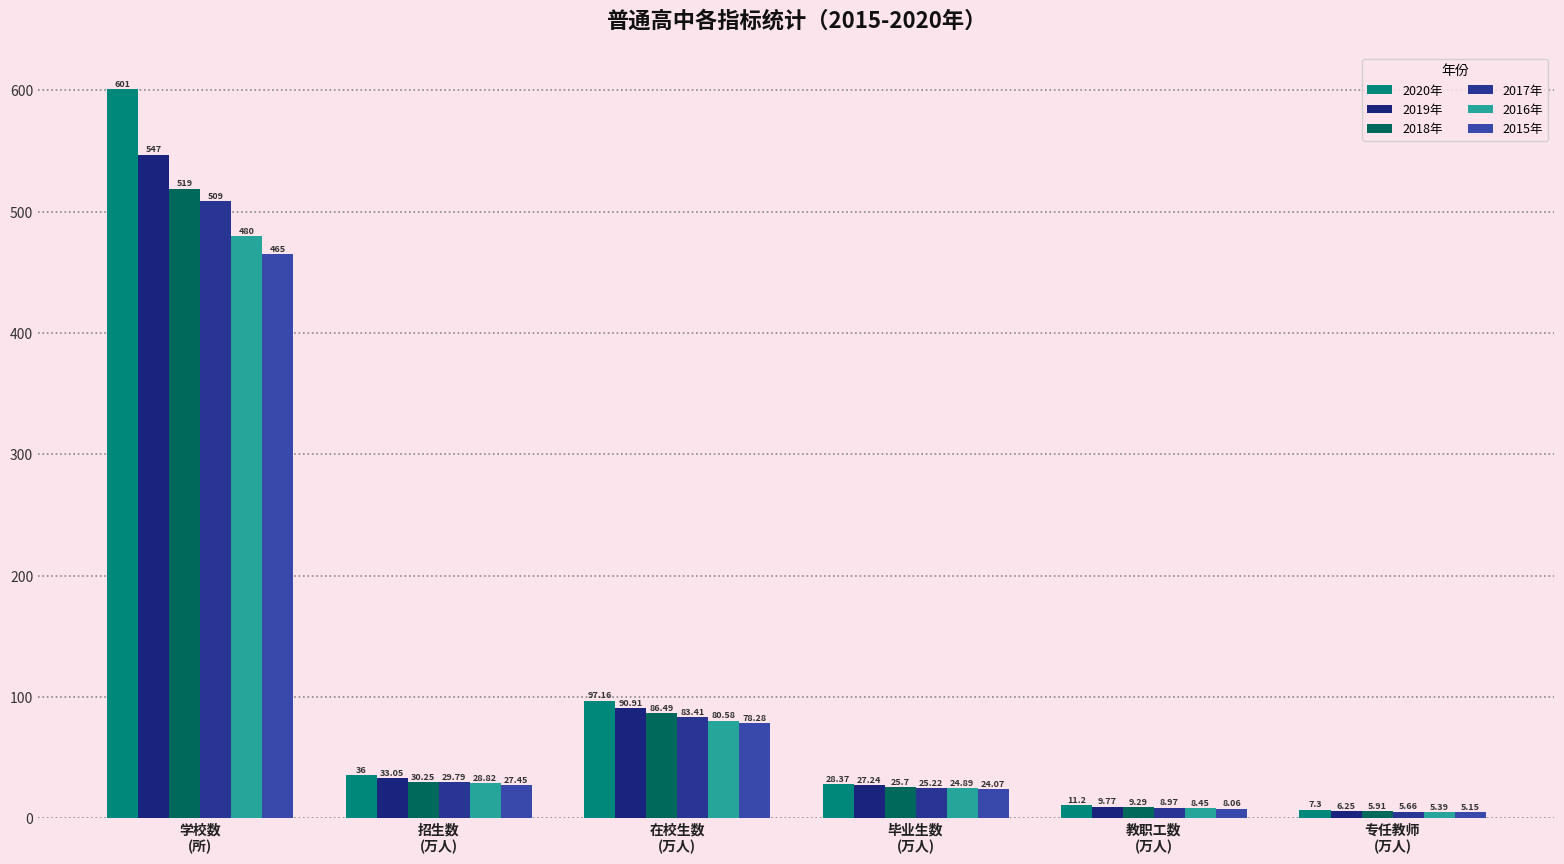

Between 学校数
(所) and 招生数
(万人), which series saw the biggest shift?

2020年